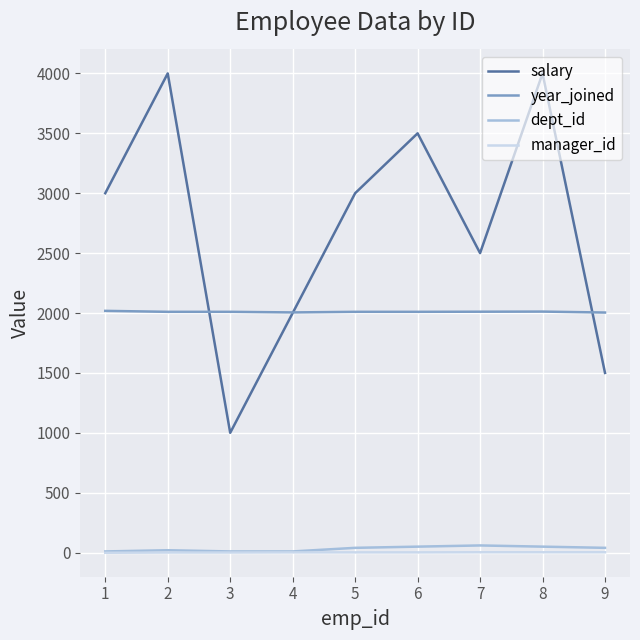

Which series has the largest total across all categories?

salary